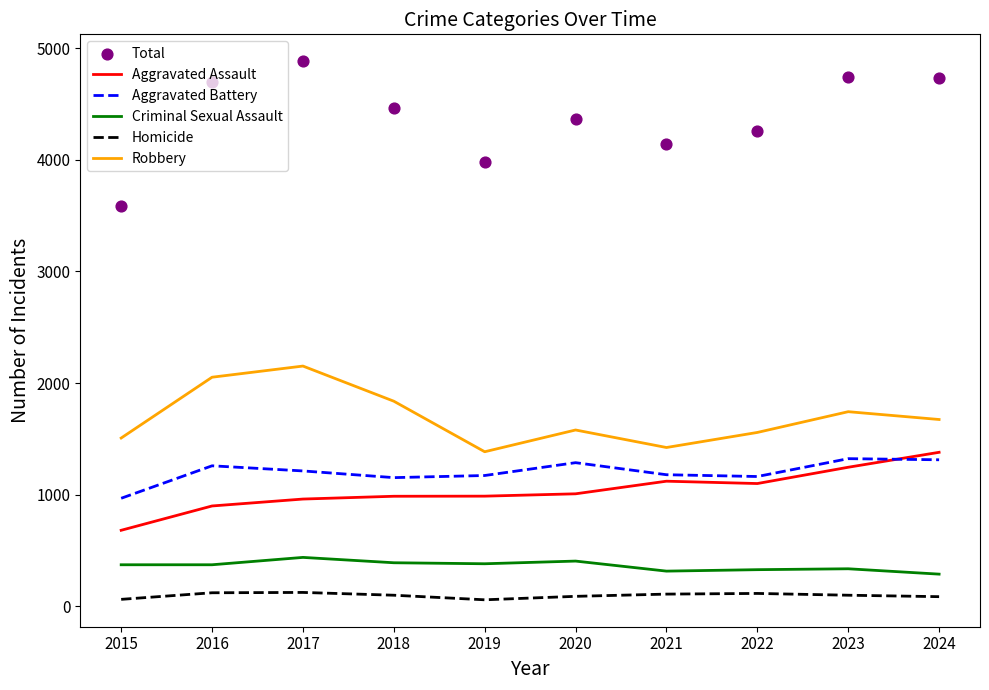

Is the value of Robbery at 2017 greater than the value of Criminal Sexual Assault at 2017?

Yes